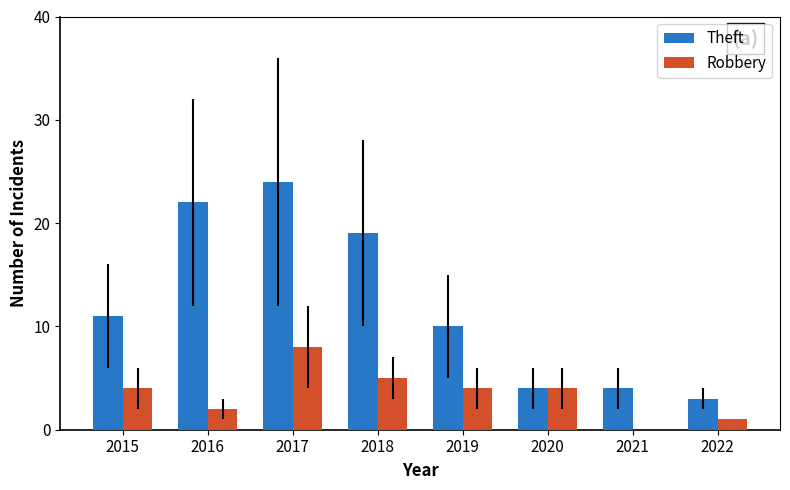

What is the sum of the Robbery values at 2021 and 2019?

4